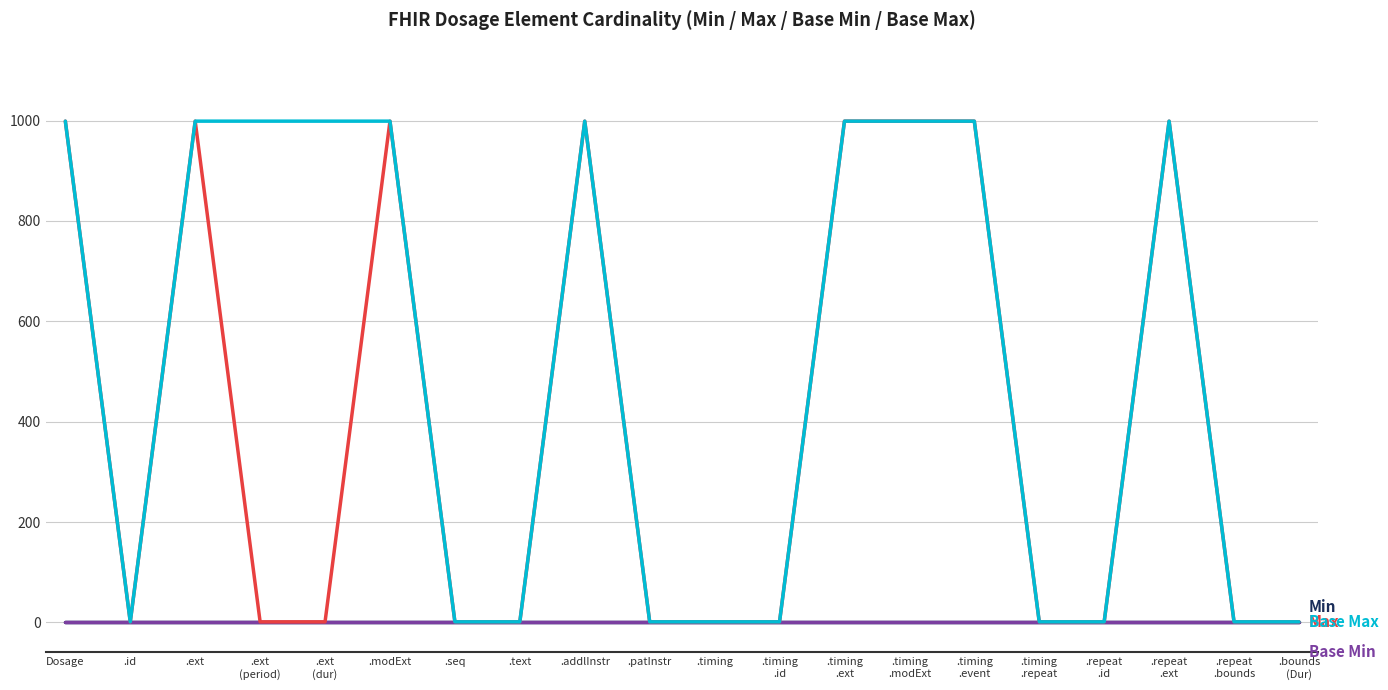

What is the total value across all series at .modExt?

1998